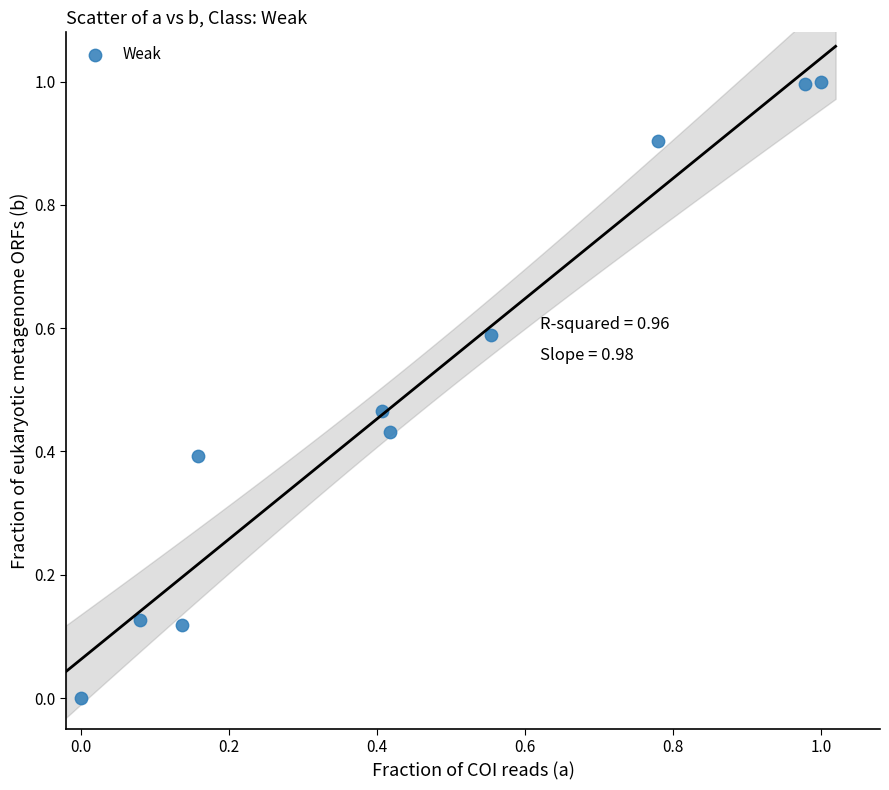

What is the range of Y values (max minus min)?

1.0